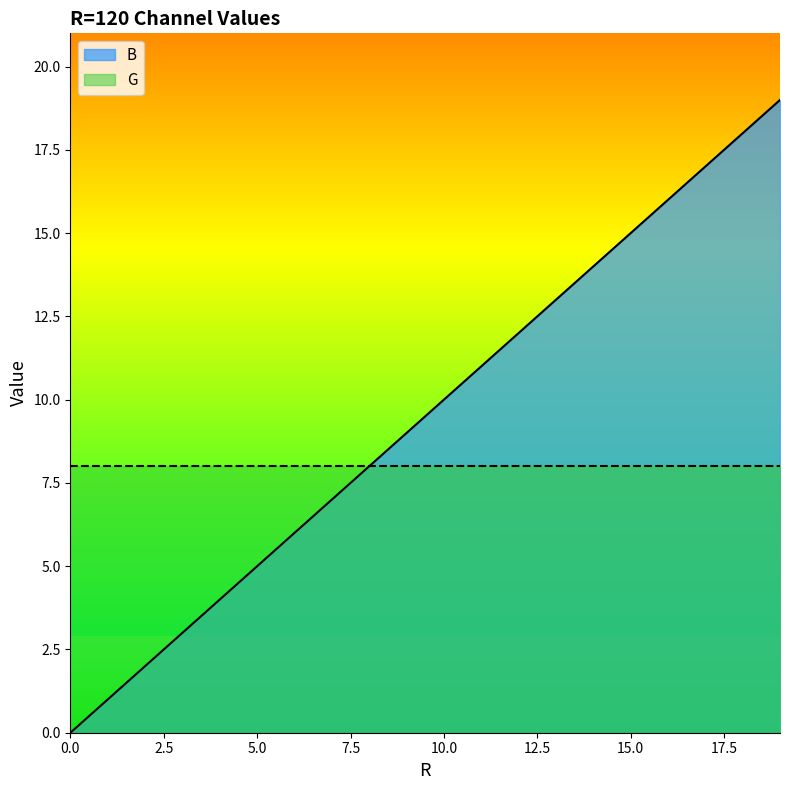

List the labels in order of value, smallest first.

0, 1, 2, 3, 4, 5, 6, 7, 8, 9, 10, 11, 12, 13, 14, 15, 16, 17, 18, 19